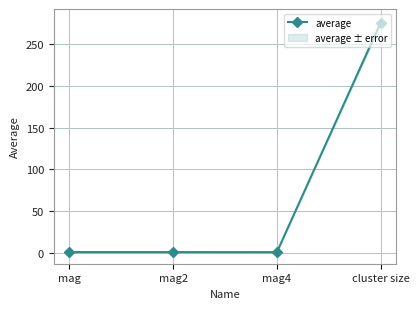

At which category does the data reach its first local valley?

mag4